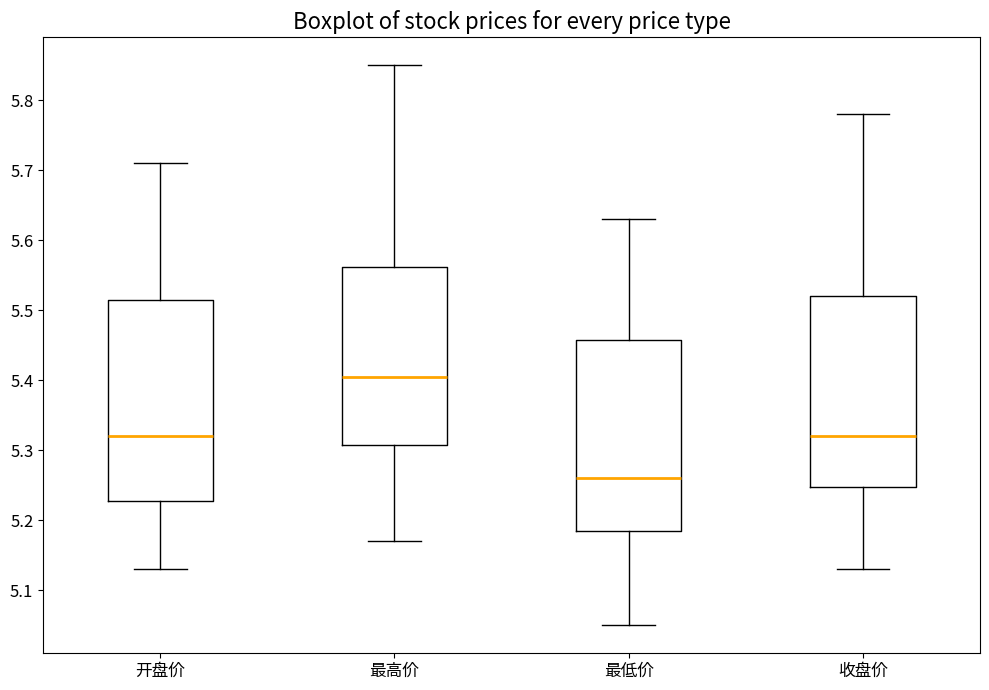

Reading left to right, transcribe this box plot: for each box, give where its median line is, the range the box spans, and where its two whiskers end, as read against the y-axis. The values are not printed on the chart, so give them approximately, as read against the axis.

开盘价: median 5.32, box 5.23 to 5.52, whiskers 5.13 to 5.71
最高价: median 5.41, box 5.31 to 5.56, whiskers 5.17 to 5.85
最低价: median 5.26, box 5.19 to 5.46, whiskers 5.05 to 5.63
收盘价: median 5.32, box 5.25 to 5.52, whiskers 5.13 to 5.78